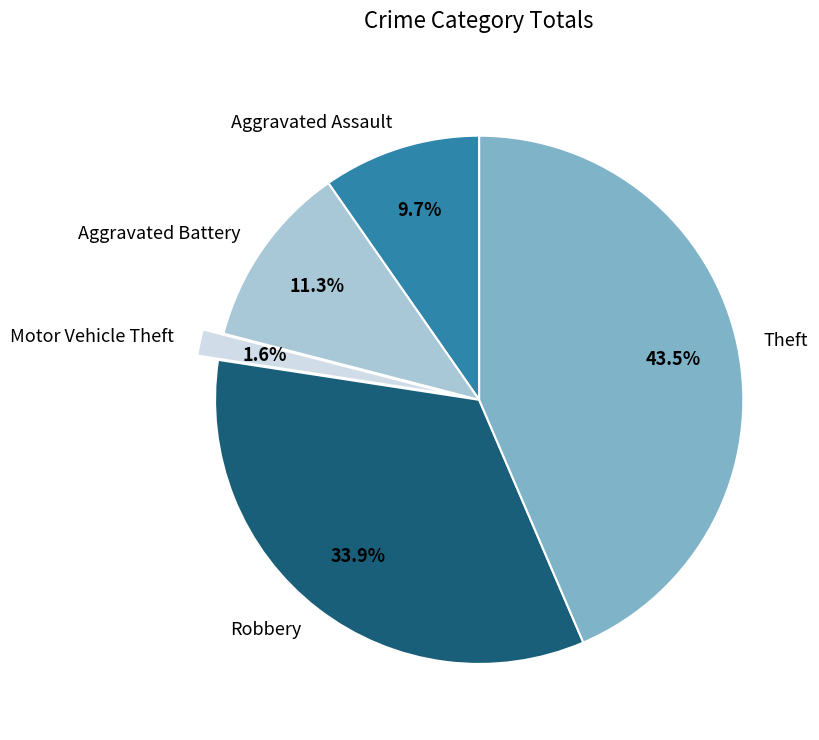

Which slice is the smallest?

Motor Vehicle Theft